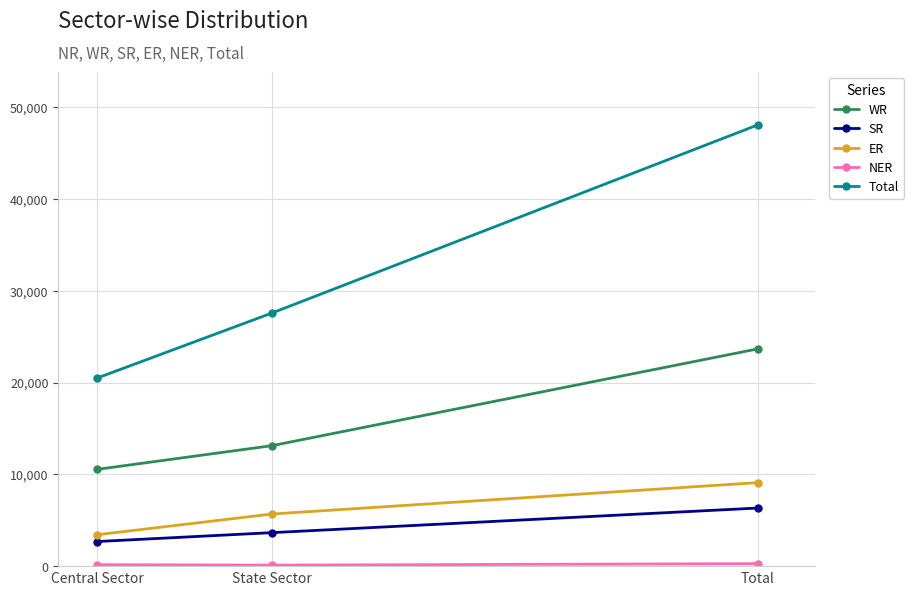

What position from the right is Central Sector?

3